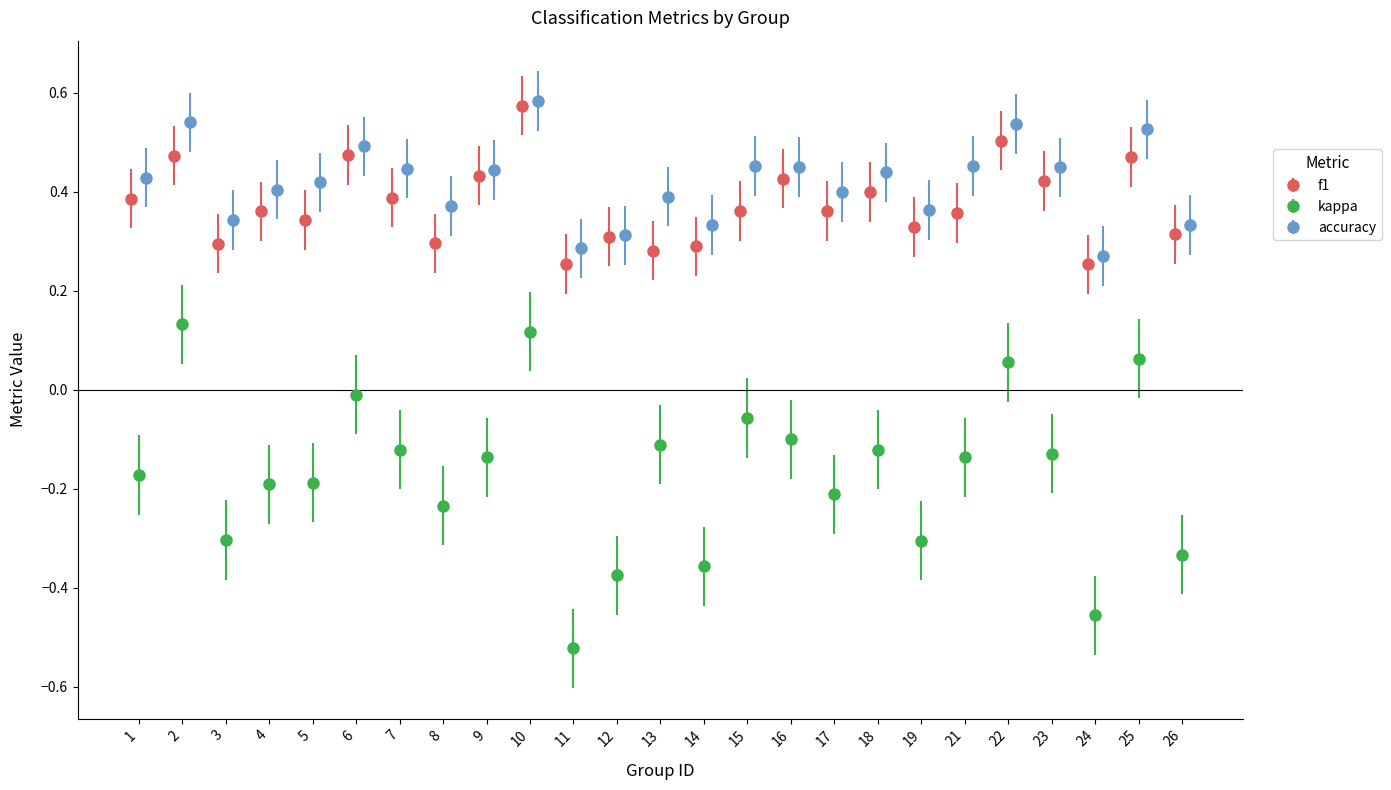

At how many categories does at least one series exceed 0?

25